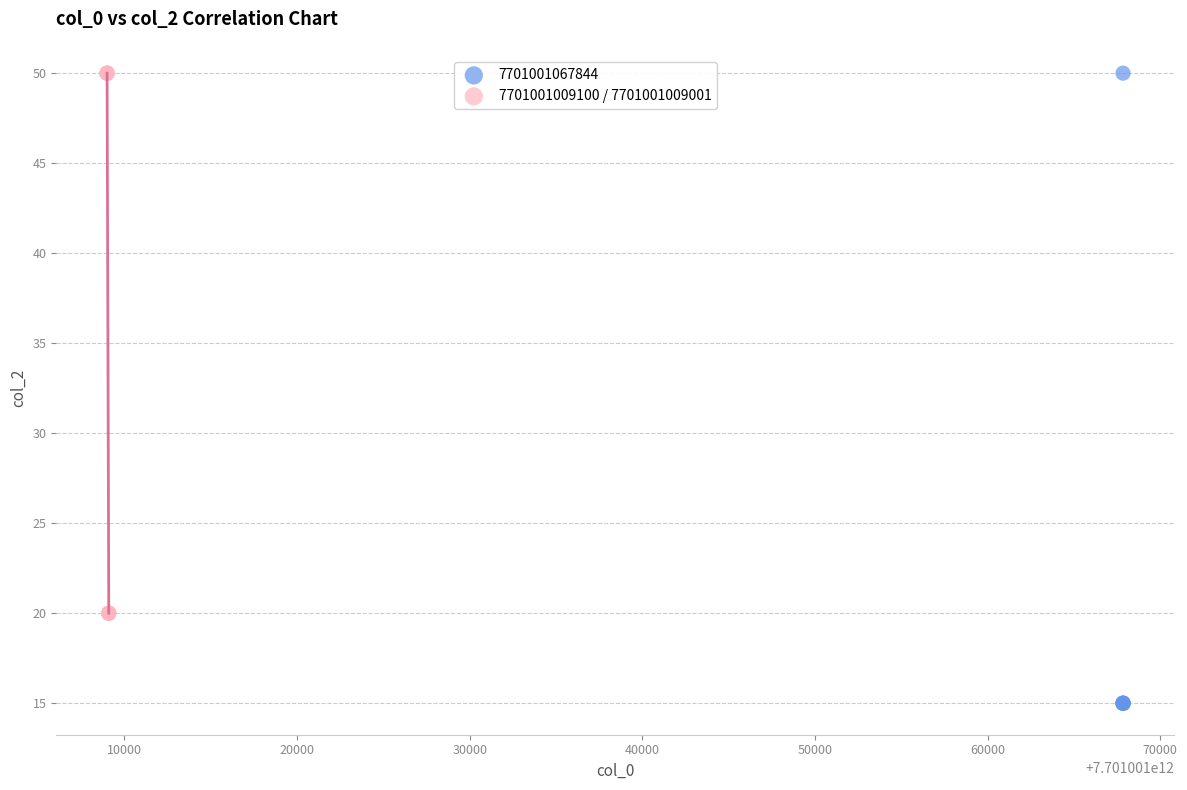

Which series has the largest Y range (max minus min)?

7701001067844